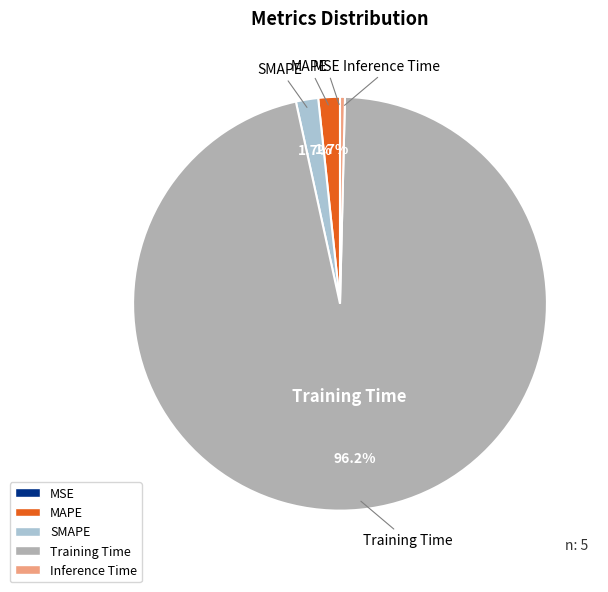

Count the number of slices in the pie.

5